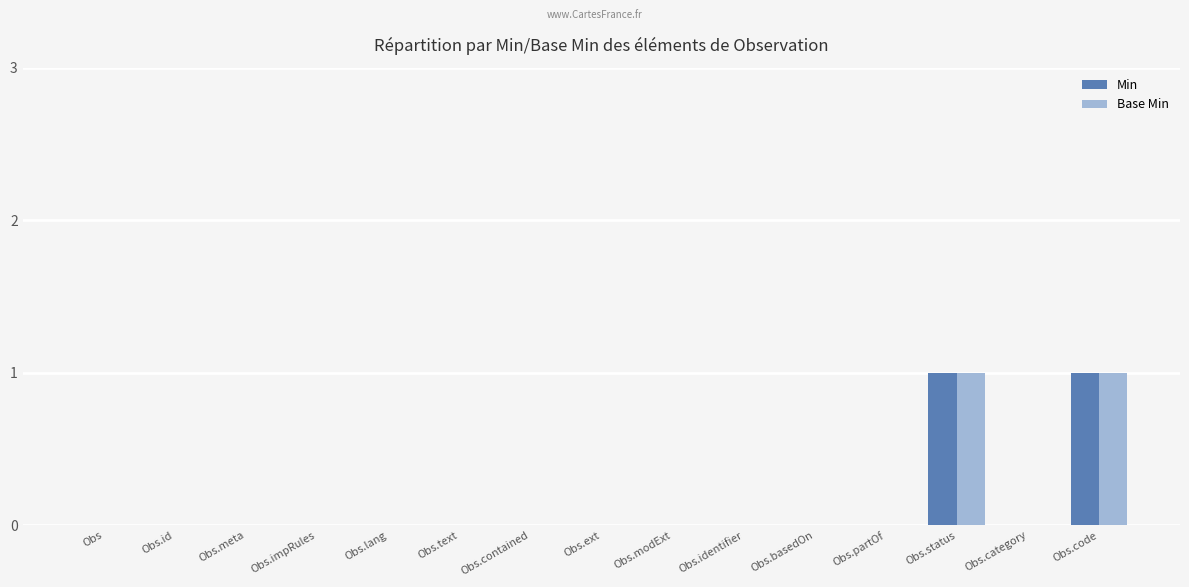

Reading left to right, transcribe all the data shown in this chart.

Min: 0	0	0	0	0	0	0	0	0	0	0	0	1	0	1
Base Min: 0	0	0	0	0	0	0	0	0	0	0	0	1	0	1